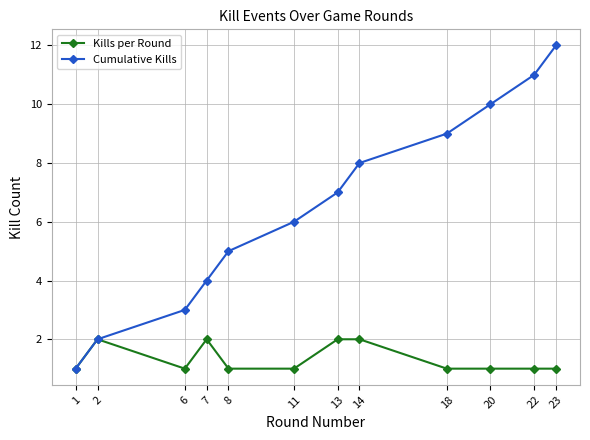

True or false: Cumulative Kills has more than 1 points higher than both neighbors.

False